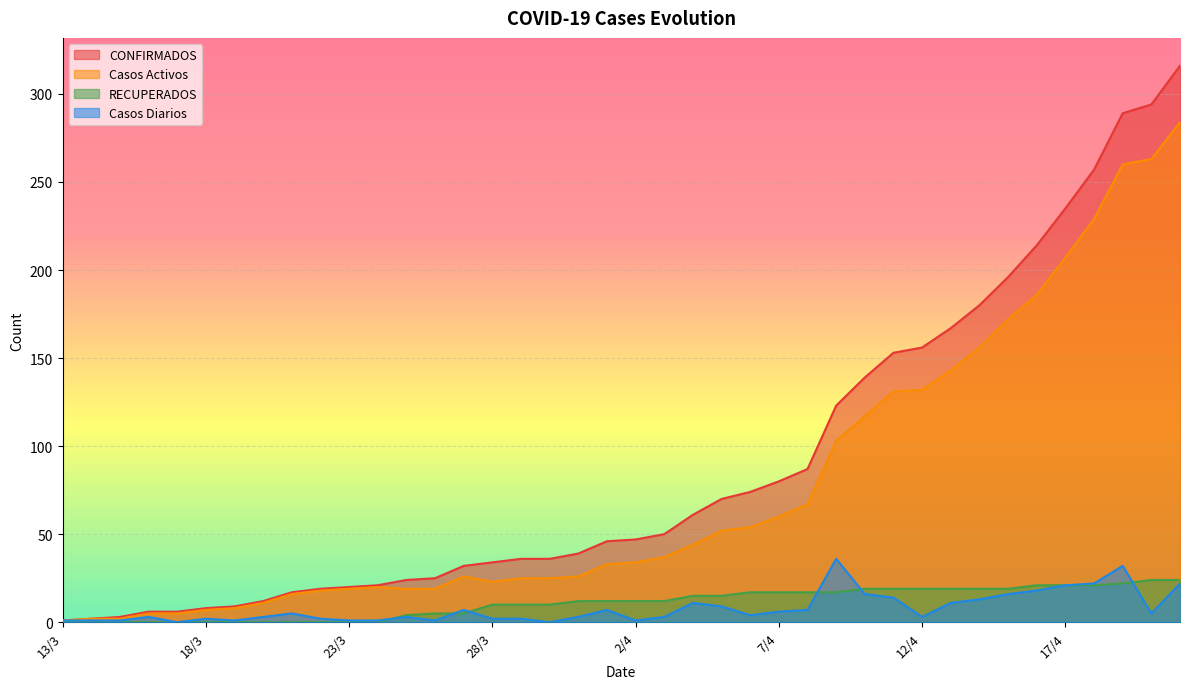

Is the value of Casos Diarios at 20/4 greater than the value of RECUPERADOS at 18/3?

Yes